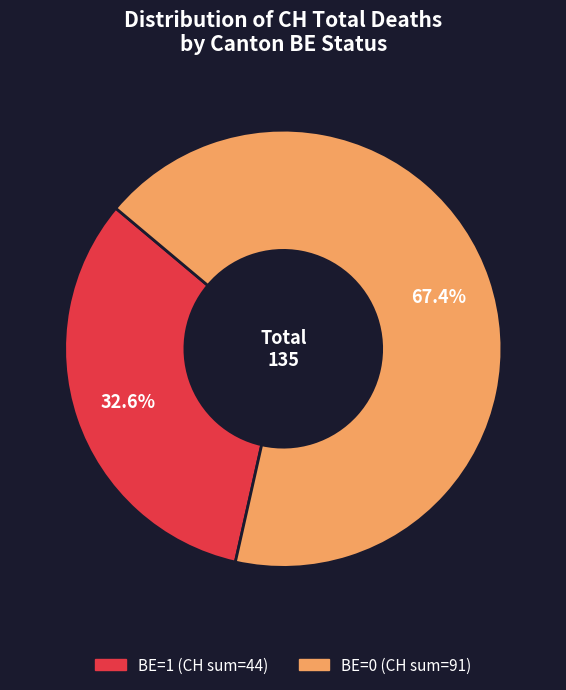

Does any single category account for the majority?

Yes